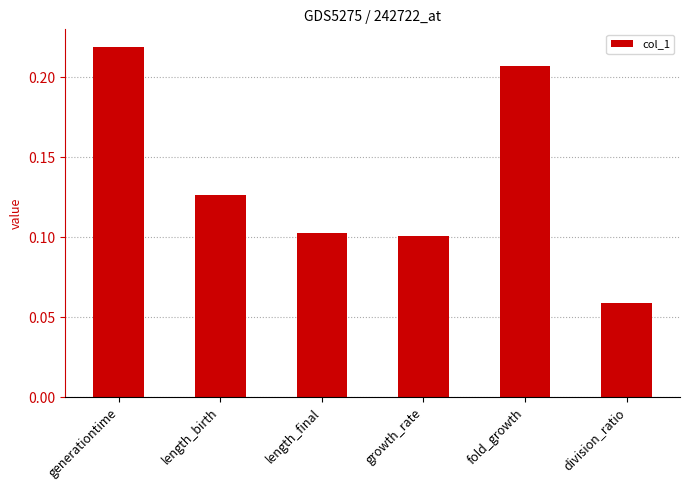

Between division_ratio and generationtime, which is larger?

generationtime